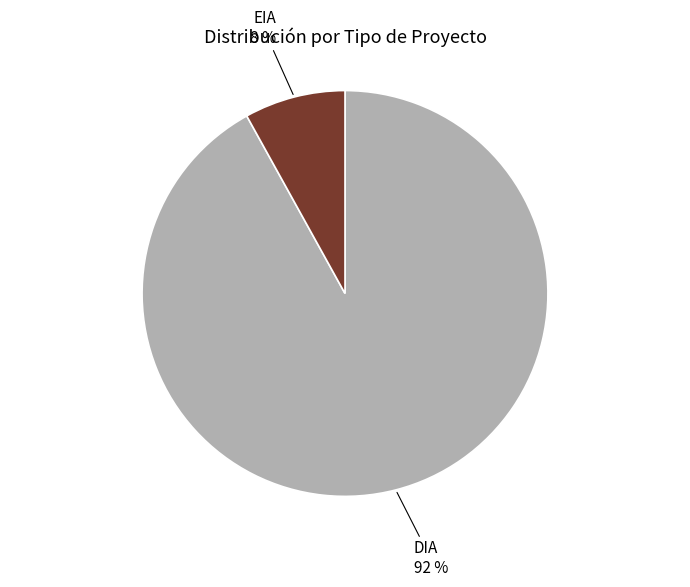

Between DIA and EIA, which is larger?

DIA